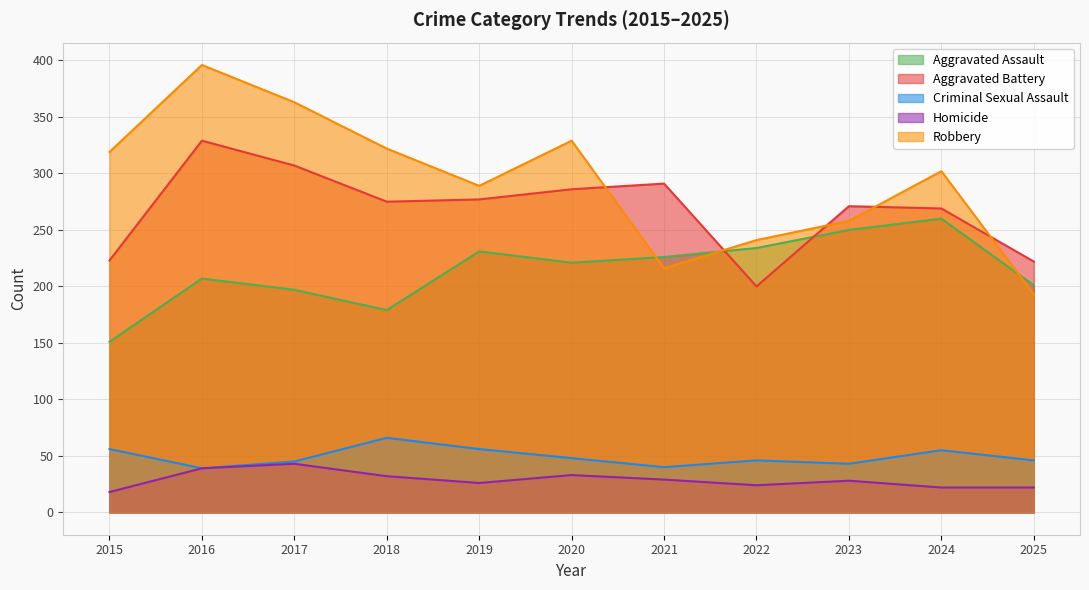

What are all the series names shown in the legend?

Aggravated Assault, Aggravated Battery, Criminal Sexual Assault, Homicide, Robbery